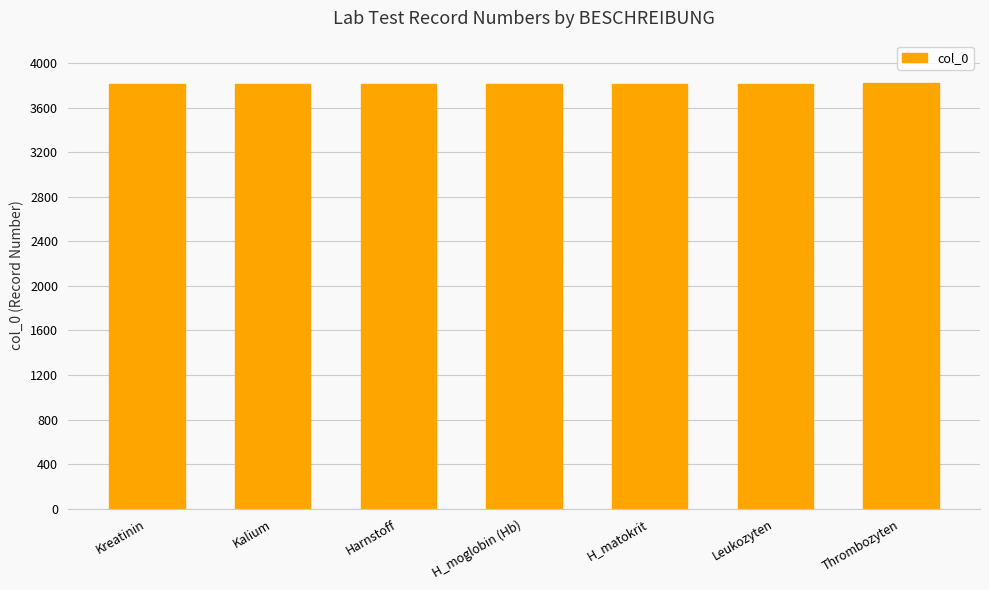

What is the label of the 4th bar from the right?

H_moglobin (Hb)